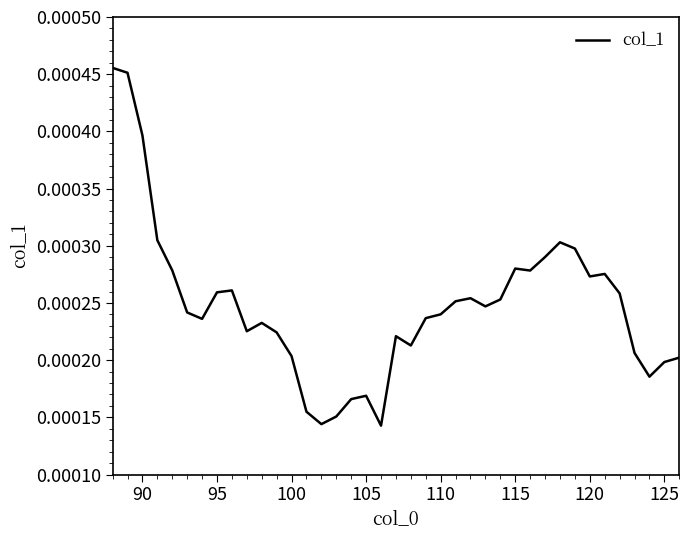

Does the chart display data point markers on the line(s)?

No